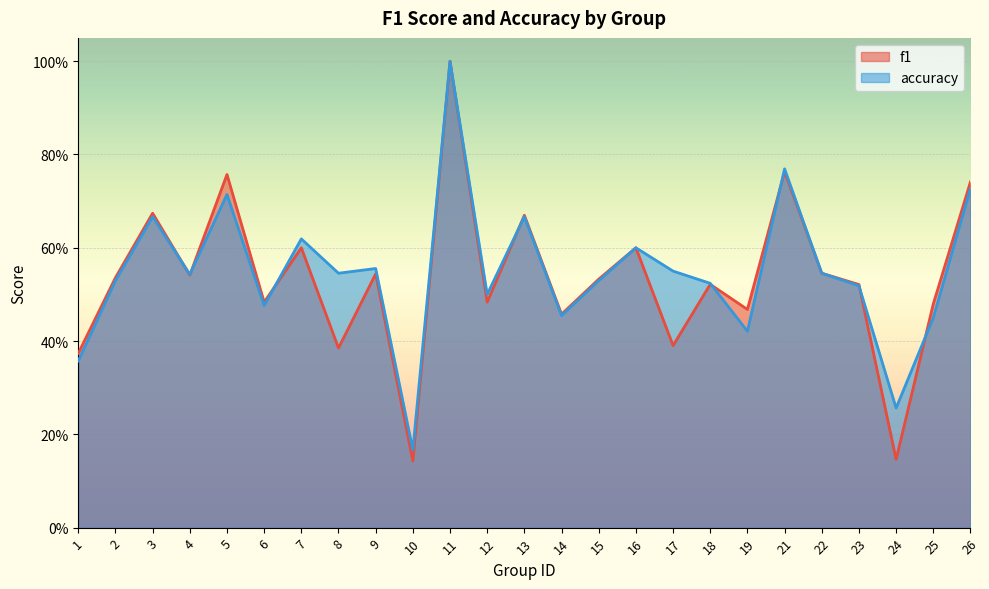

At how many categories does at least one series exceed 0?

25